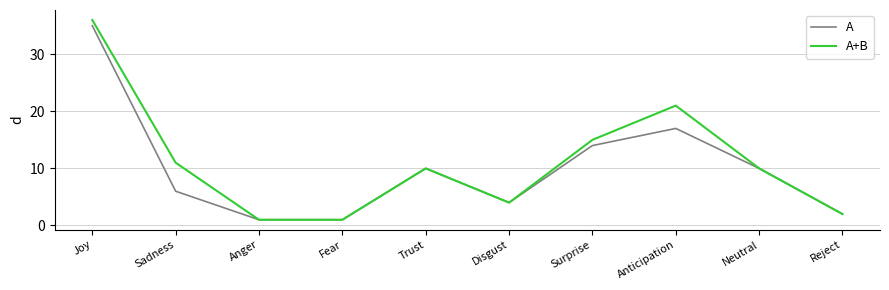

What are all the series names shown in the legend?

A, A+B